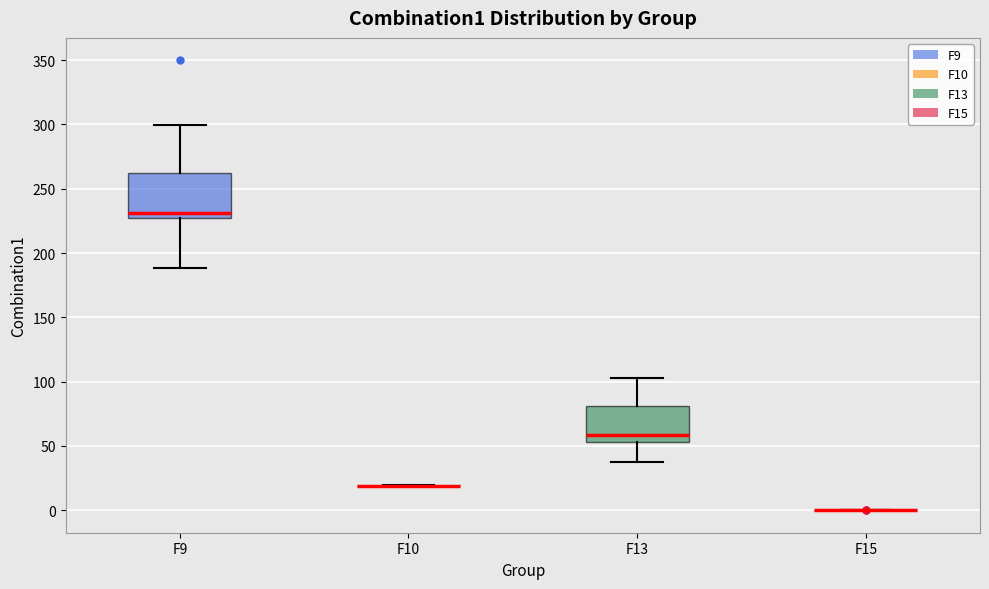

Comparing the boxes themselves (not the whiskers), which one is the tallest?

F9